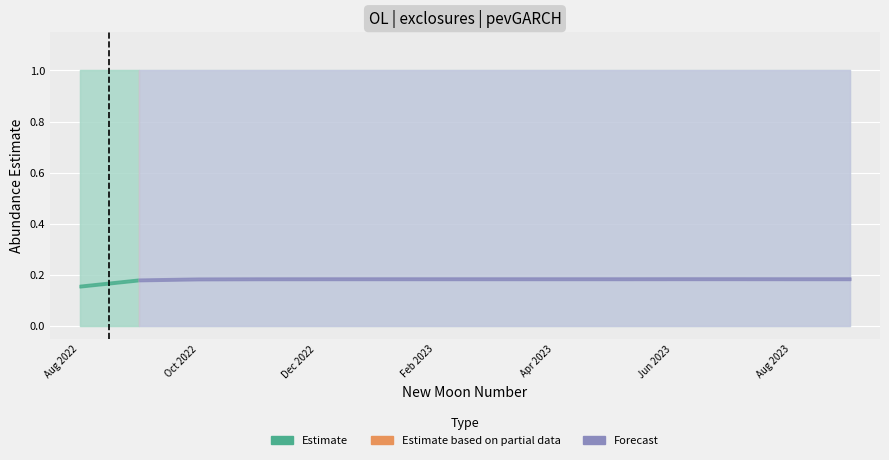

True or false: lower_pi and estimate cross at least once.

False